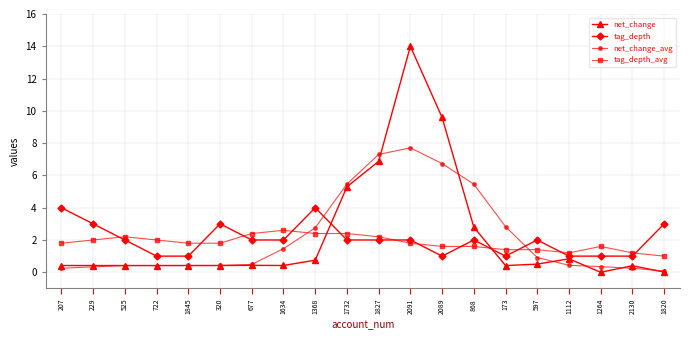

How many times do tag_depth_avg and net_change_avg cross each other?

2